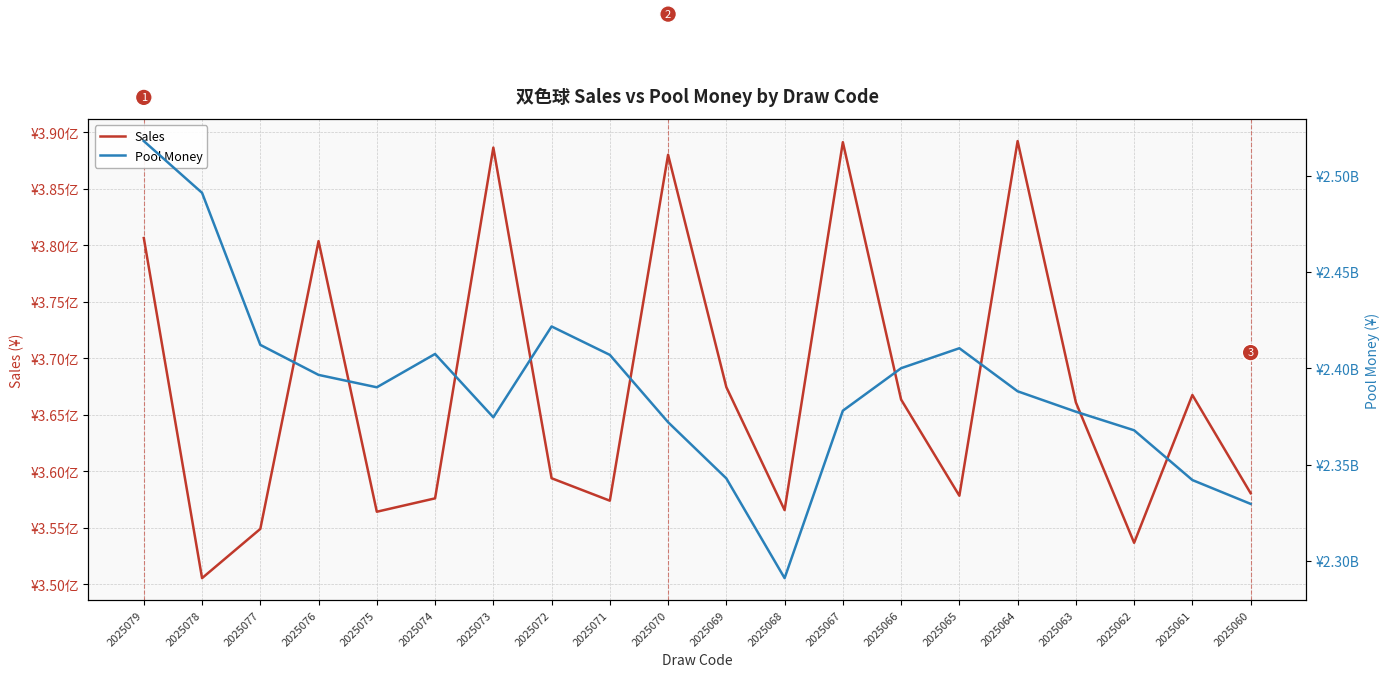

Is it true that Pool Money equals 3167847531 at 2025064?

False